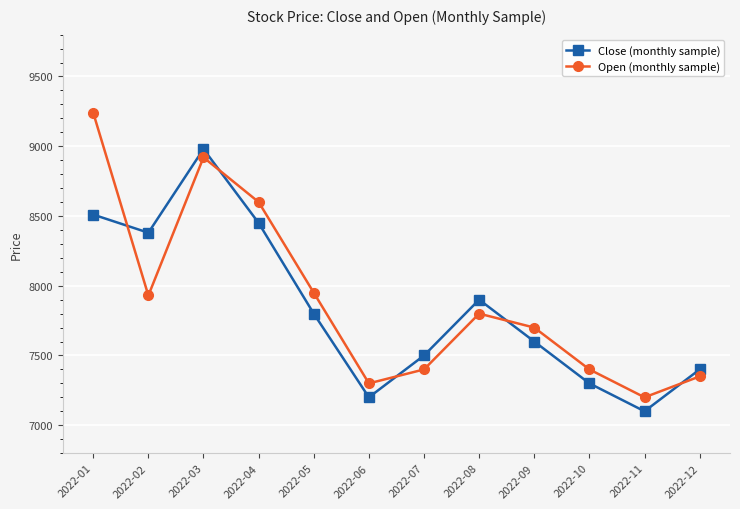

What is the maximum value shown in the chart?

9240